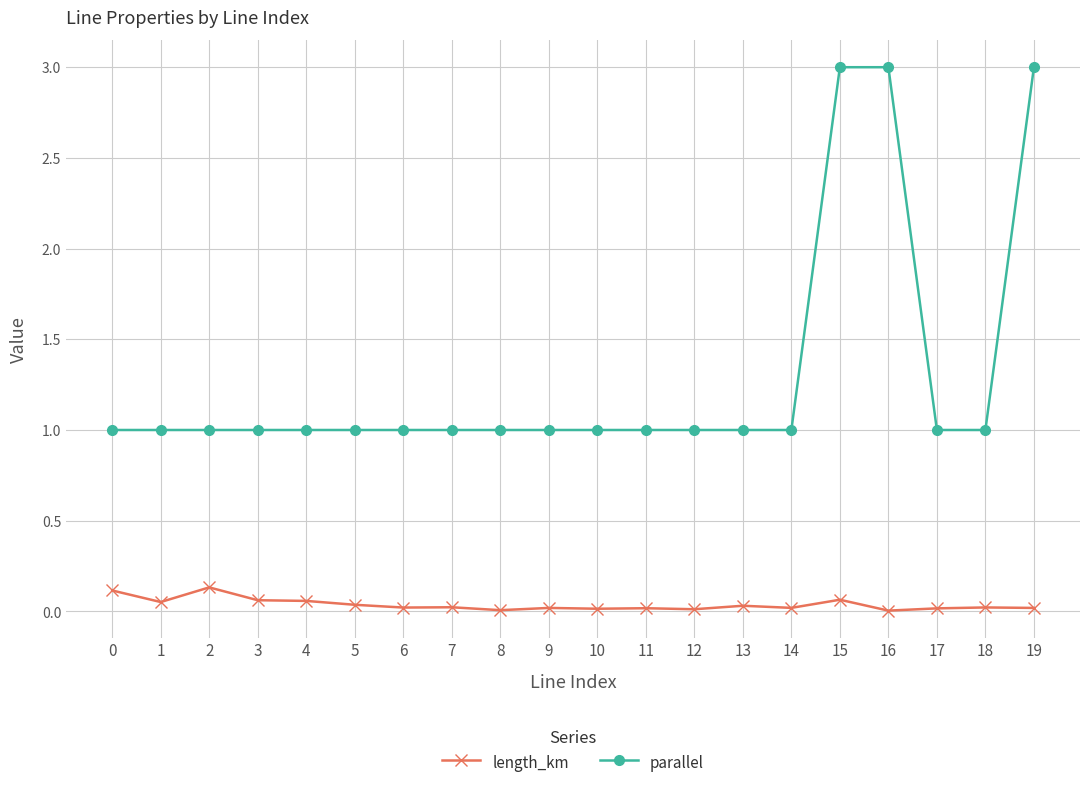

True or false: length_km and parallel intersect in this chart.

False